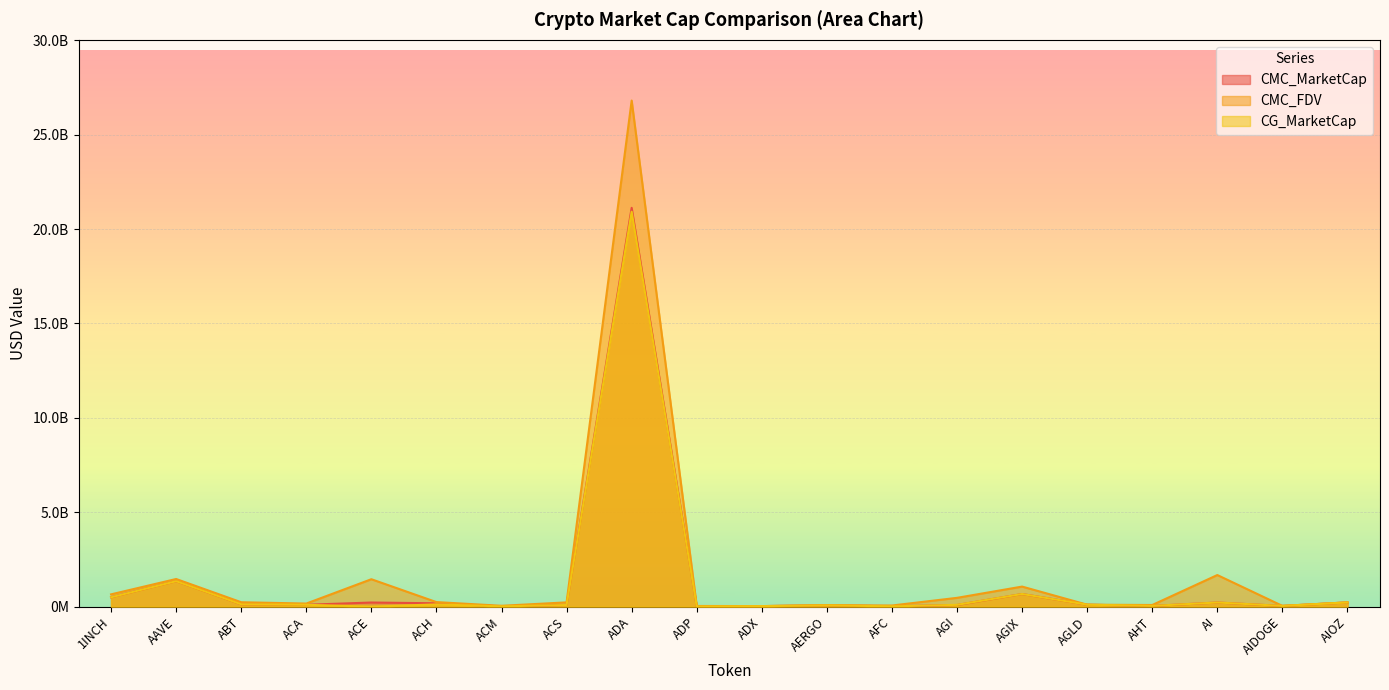

True or false: CG_MarketCap has a value of 94310383.0 at AGI.

True